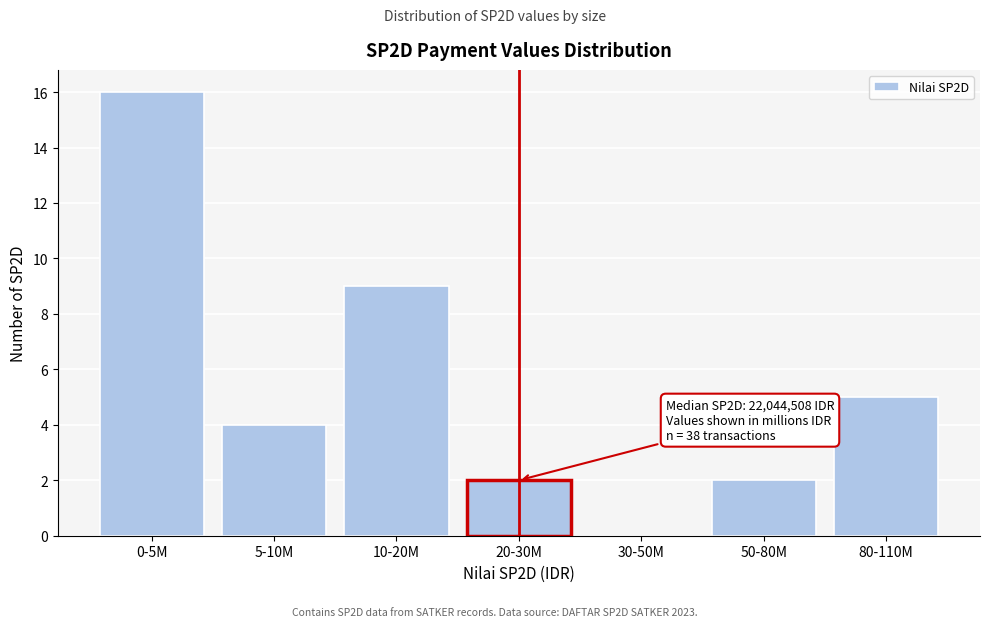

Reading right to left, transcribe all the data shown in this chart.

80-110M=5	50-80M=2	30-50M=0	20-30M=2	10-20M=9	5-10M=4	0-5M=16